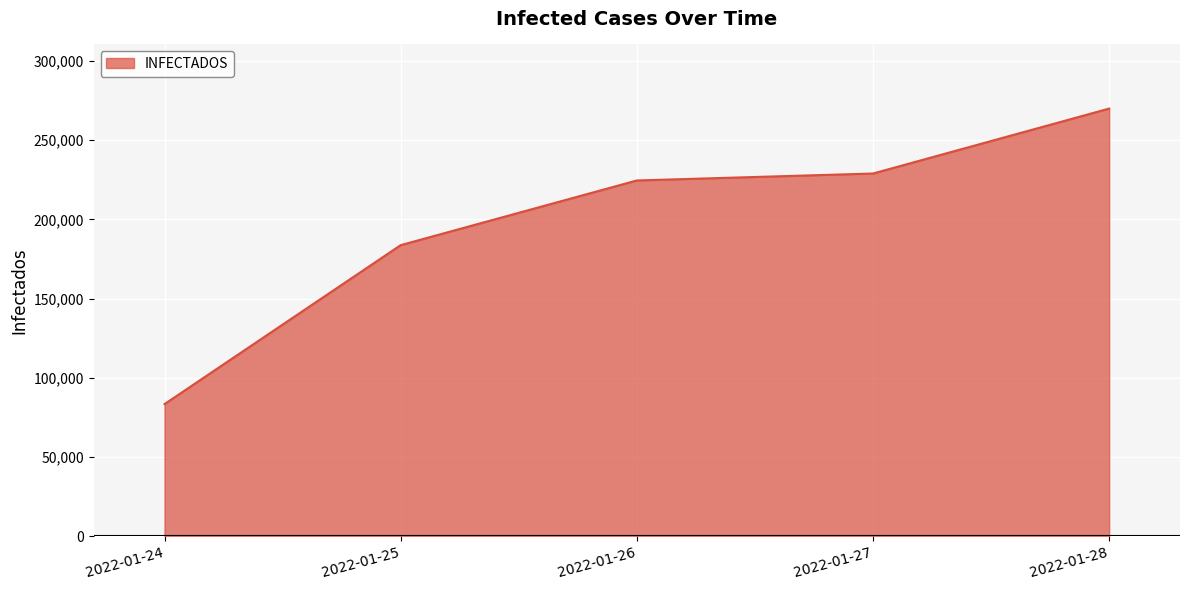

Is it true that the value at 2022-01-27 is 228954?

True